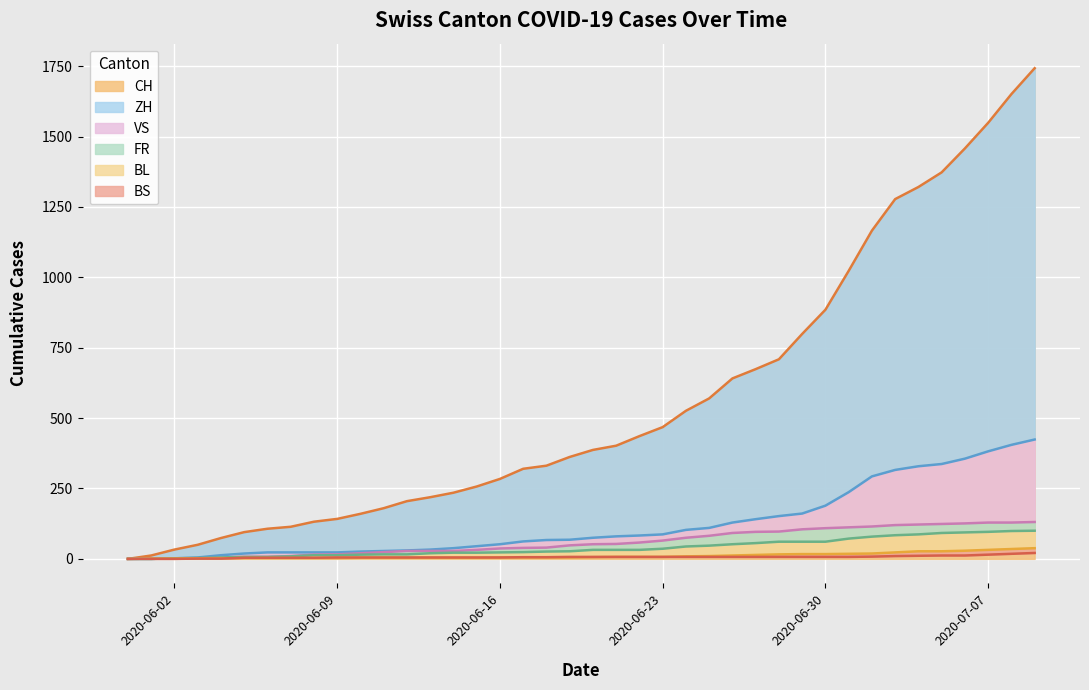

Where does the BL series first go above 6?

2020-06-21